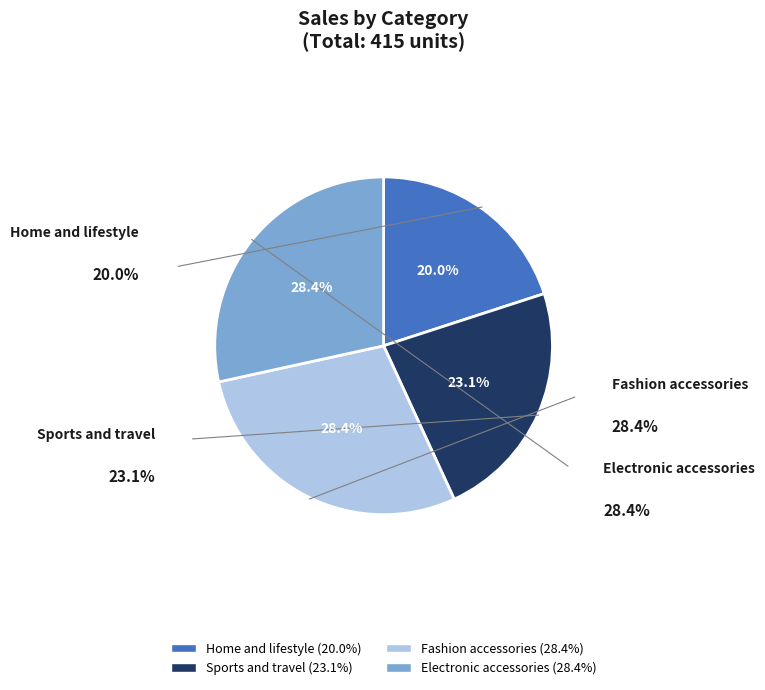

Does Fashion accessories account for over 50% of the chart?

No